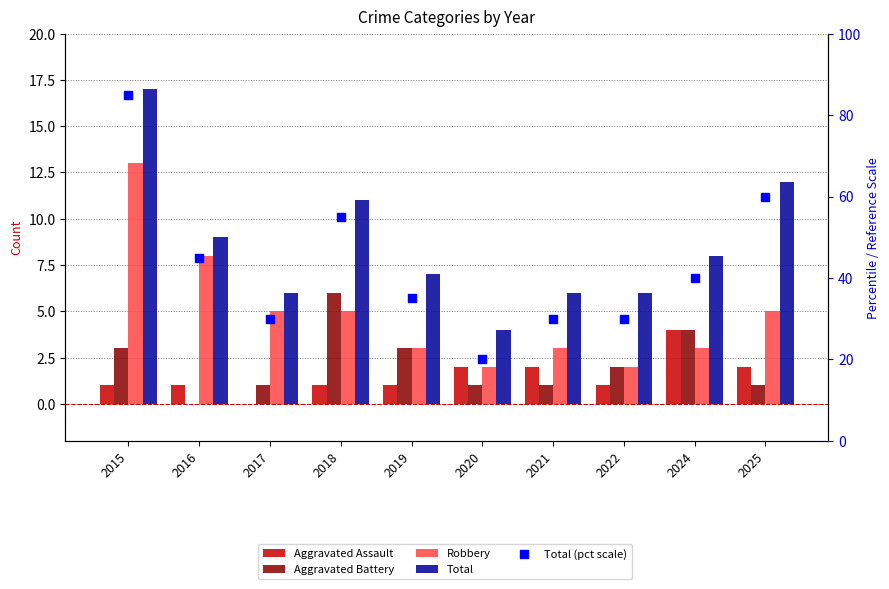

Which series has the largest total across all categories?

Total (pct scale)